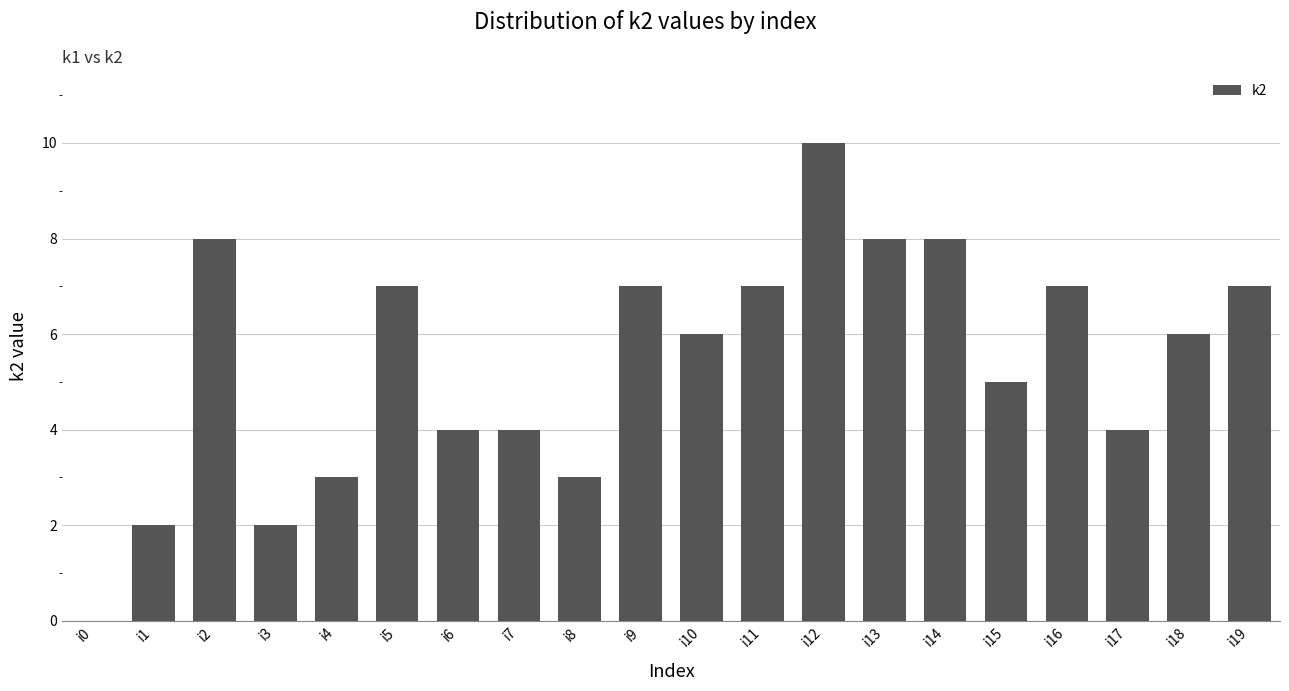

Reading left to right, extract all data points from this chart.

0	2	8	2	3	7	4	4	3	7	6	7	10	8	8	5	7	4	6	7